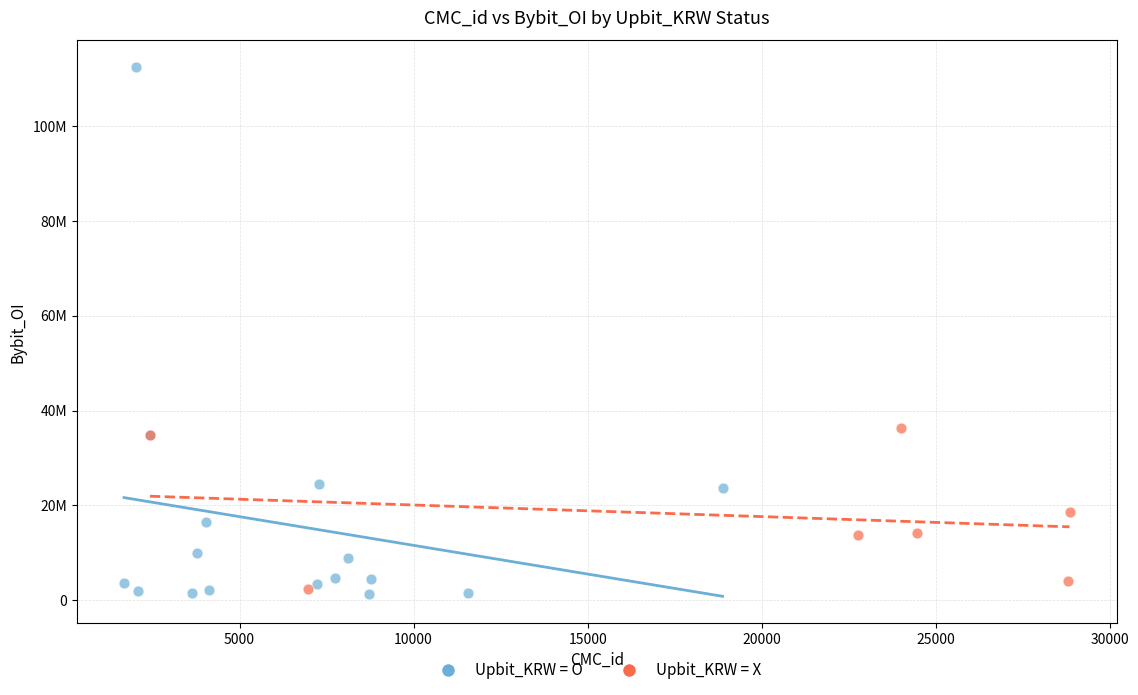

Which series has the widest spread of Y values?

Upbit_KRW = O